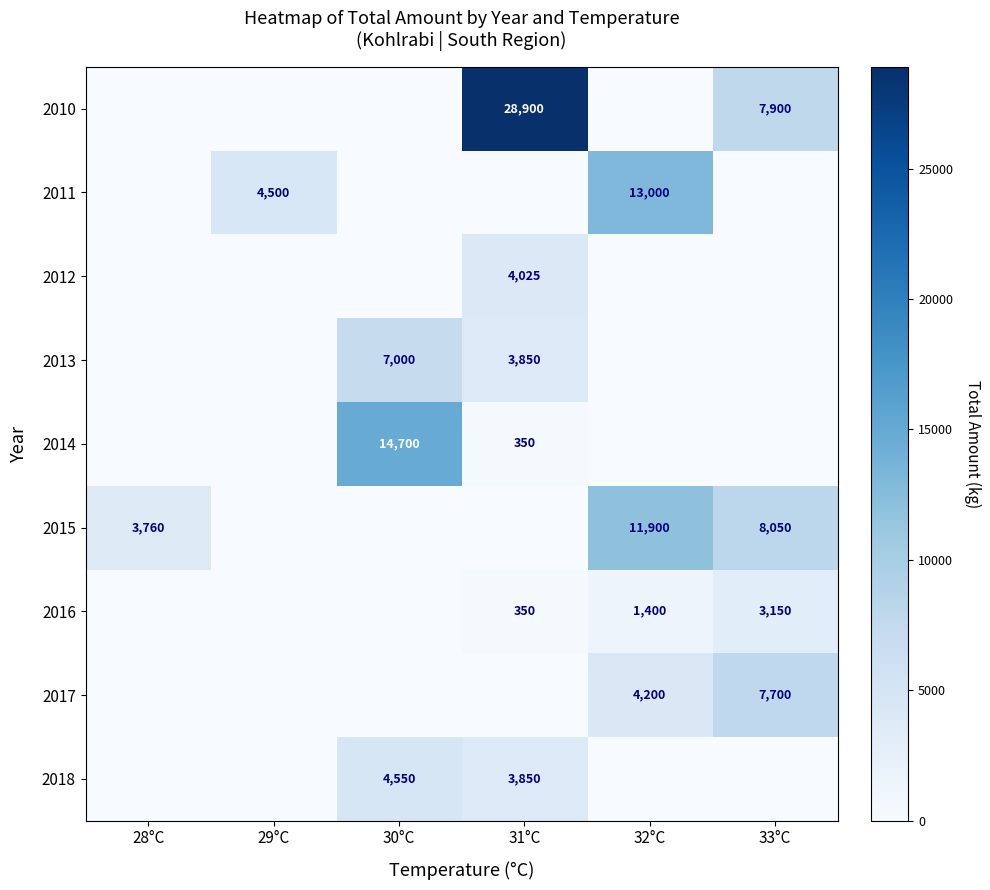

Is the value of 2017 at 33°C greater than the value of 2015 at 28°C?

Yes